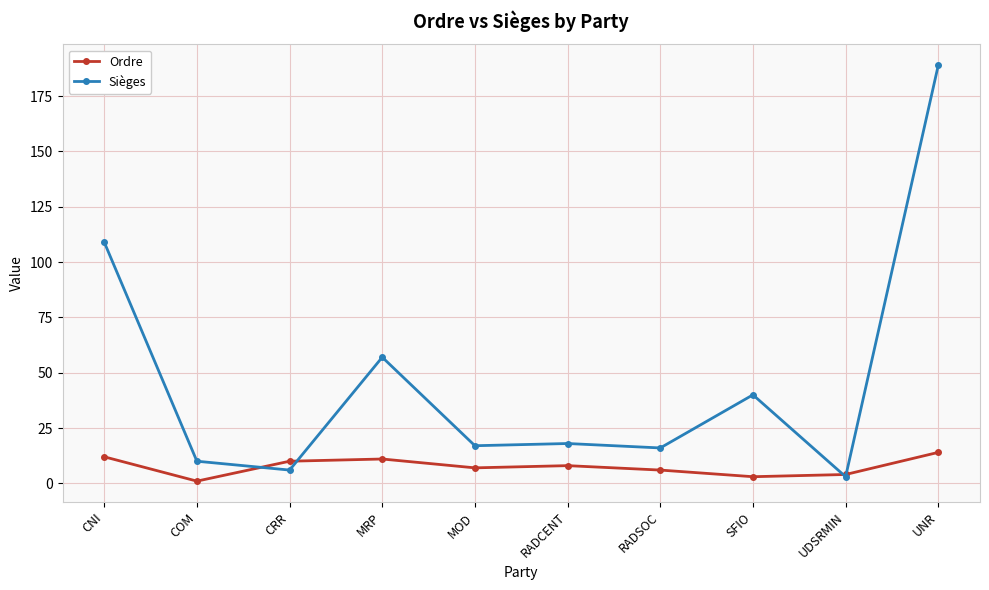

How many categories are shown in the chart?

10